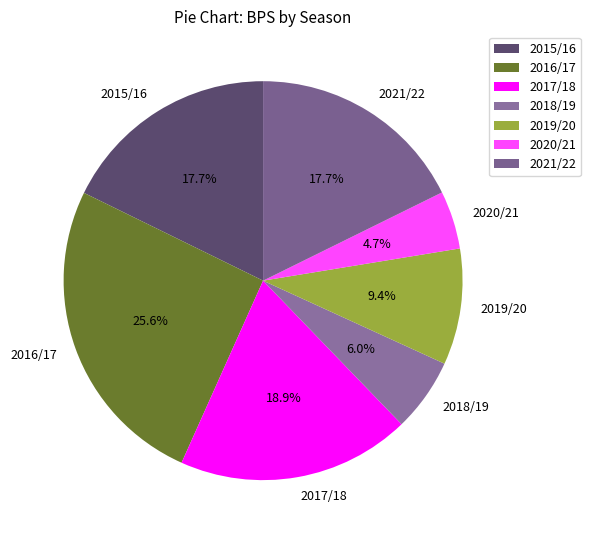

Approximately how many times larger is the value at 2021/22 compared to 2020/21?

3.8